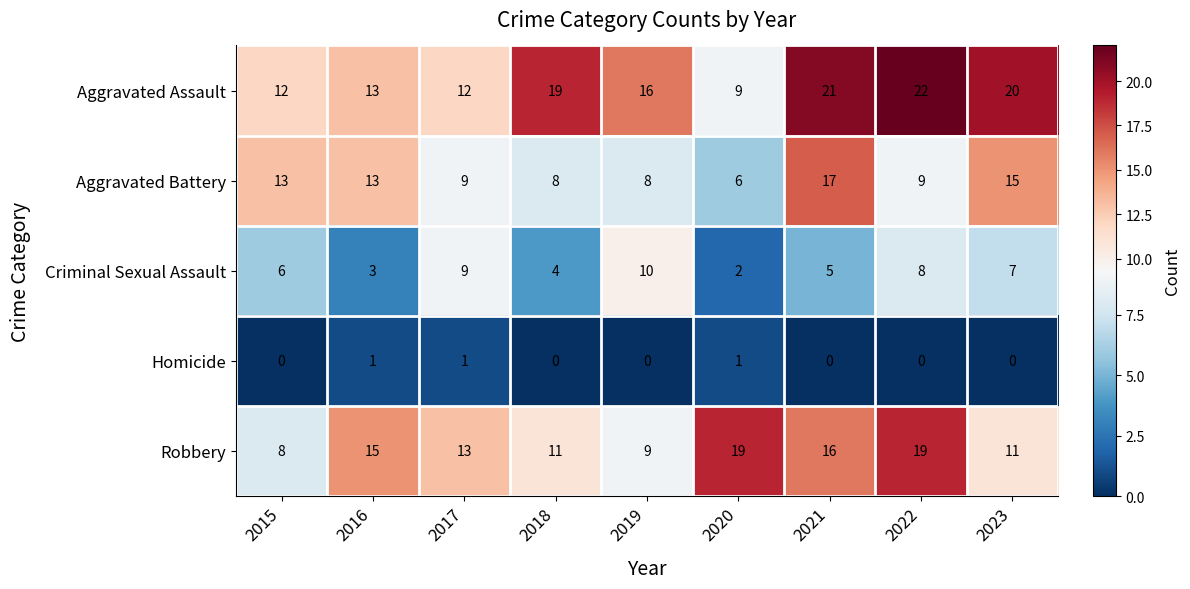

Count the number of categories in the chart.

9